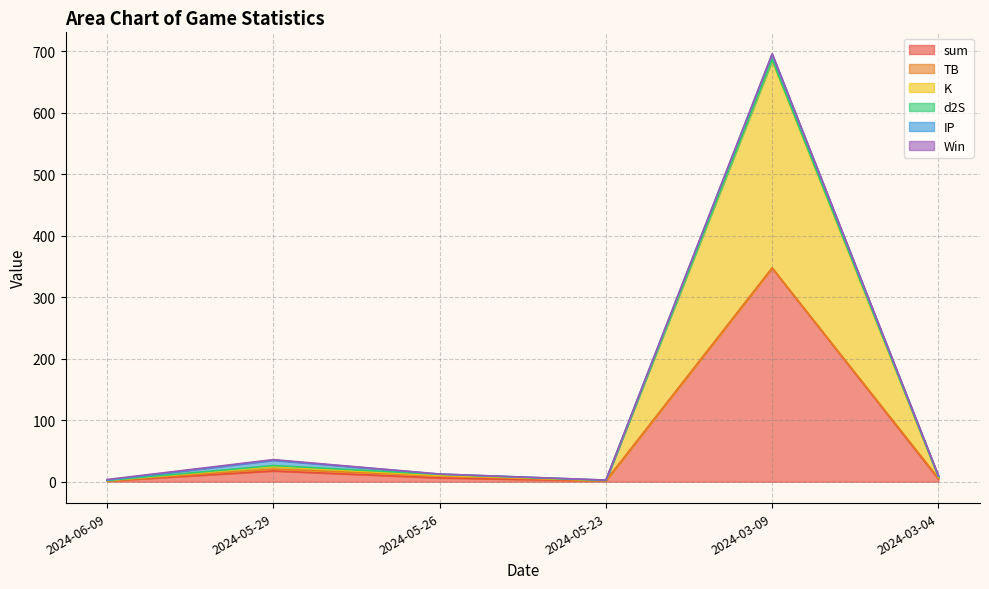

What is the label of the 6th point from the right?

2024-06-09